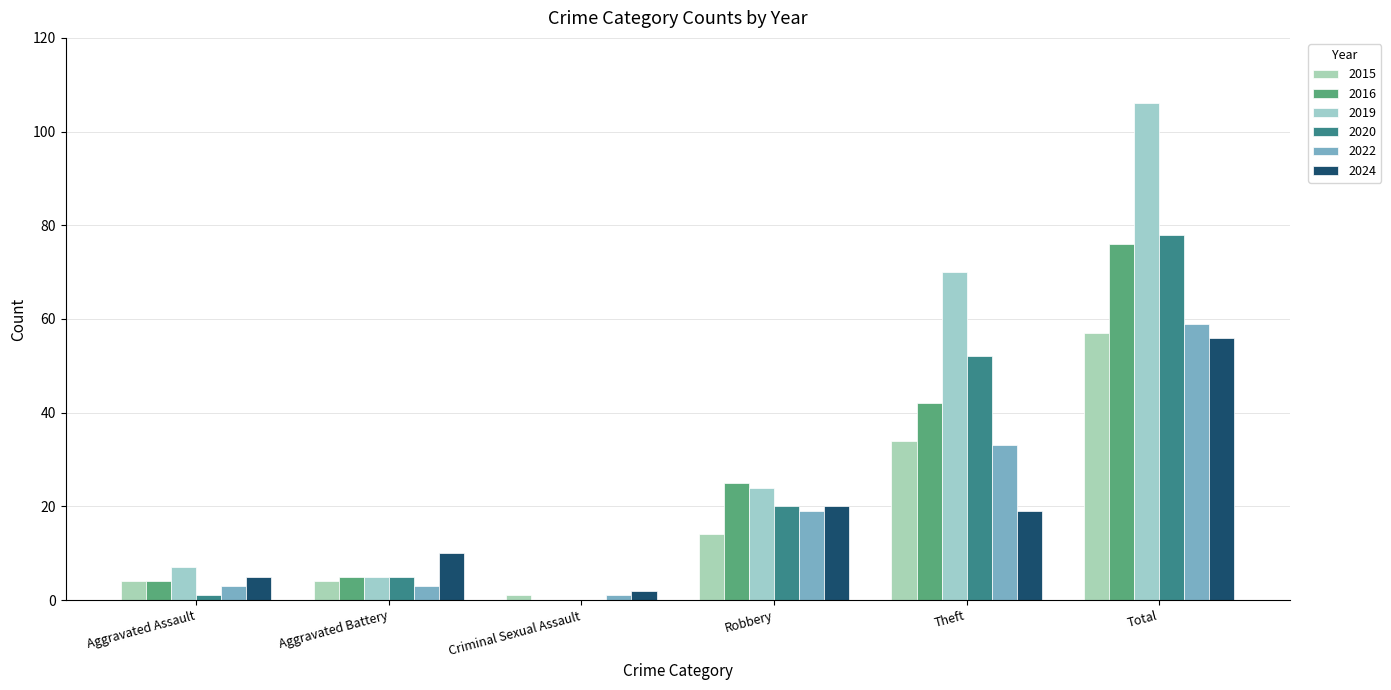

What is the difference between the second highest and second lowest values in the 2019 series?

65